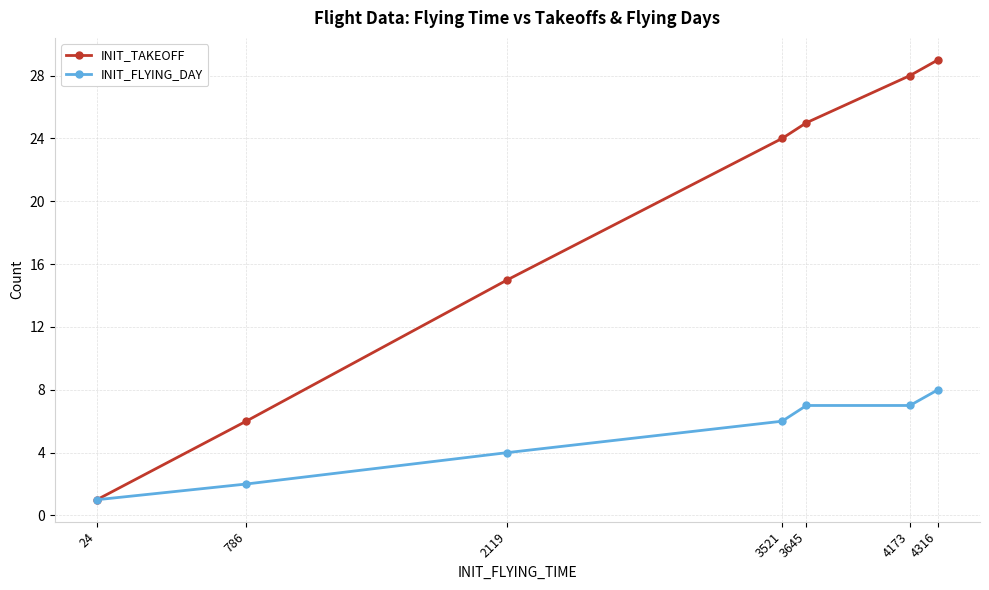

Reading left to right, extract all data points from this chart.

INIT_TAKEOFF: 24=1	786=6	2119=15	3521=24	3645=25	4173=28	4316=29
INIT_FLYING_DAY: 24=1	786=2	2119=4	3521=6	3645=7	4173=7	4316=8